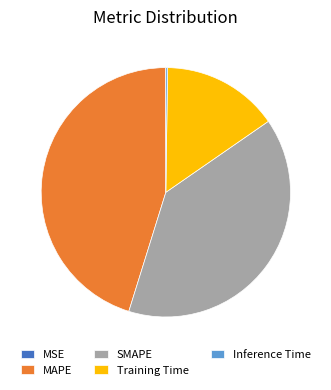

Combined, do Training Time and SMAPE account for over 50%?

Yes